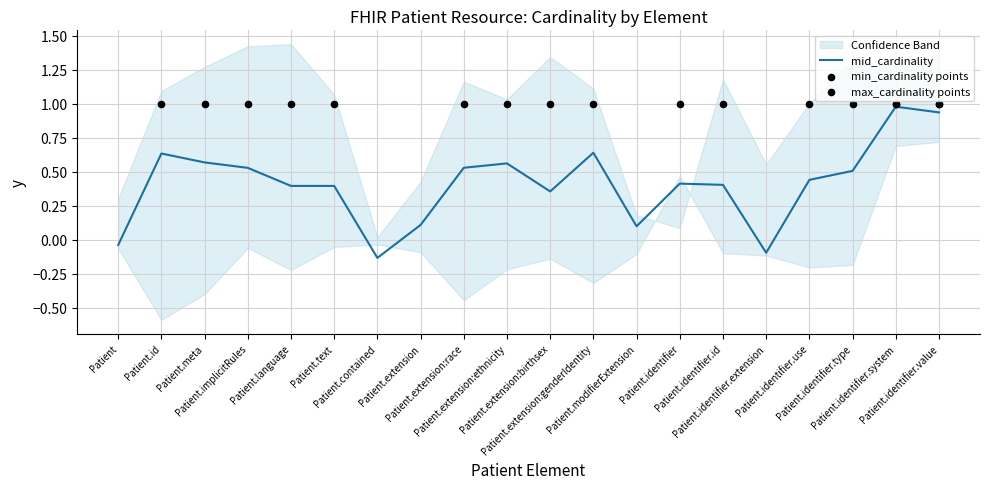

What is the total value across all series at Patient.extension:race?

1